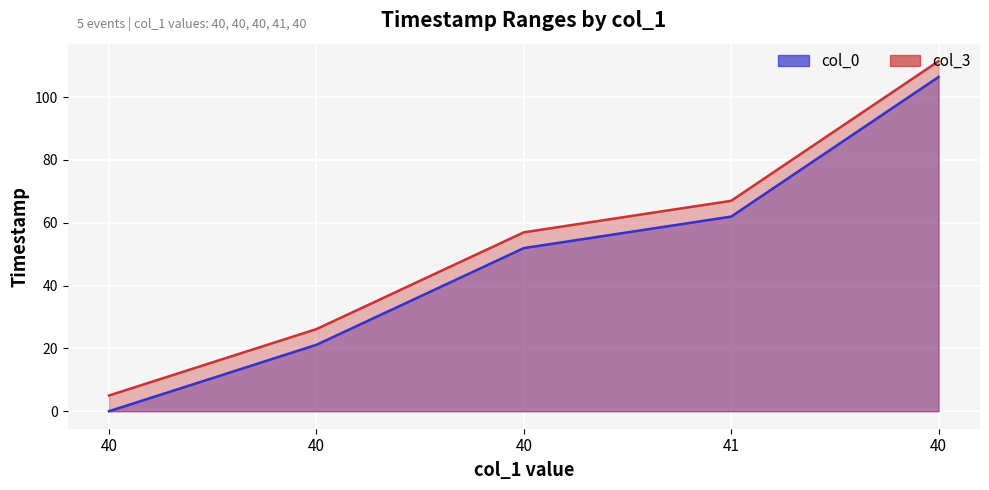

True or false: col_3 and col_0 cross at least once.

False